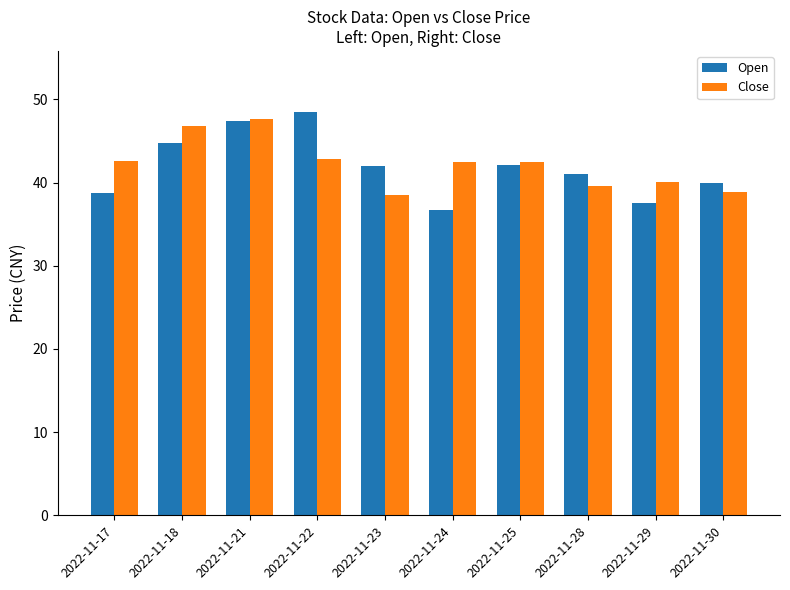

Is the value of Close at 2022-11-29 greater than the value of Open at 2022-11-23?

No